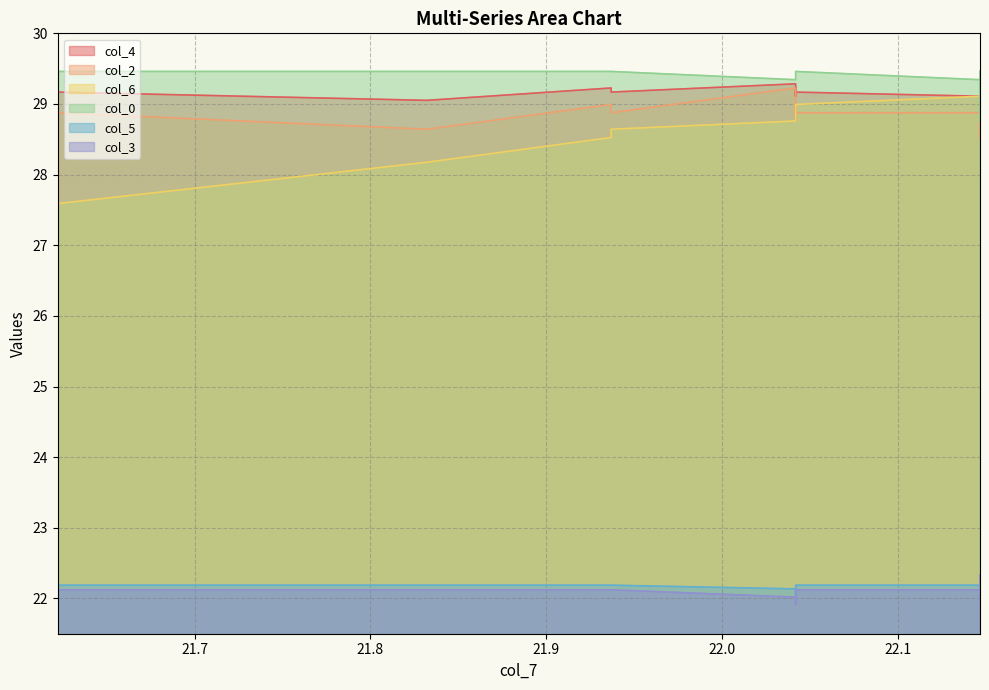

What is the value of the col_4 point at the 16th from the left?

29.1